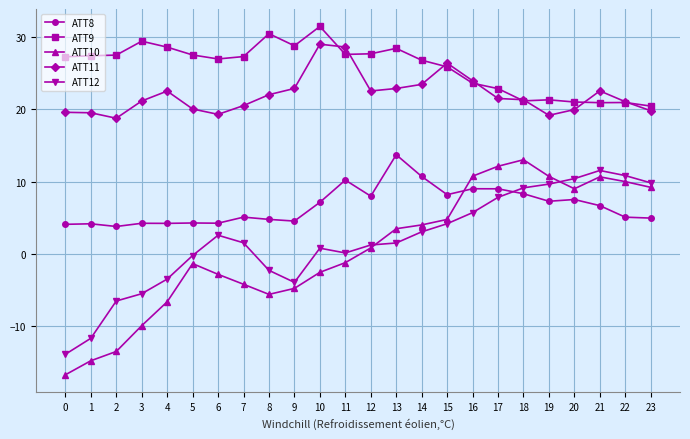

At which category does ATT11 reach its first local valley?

2